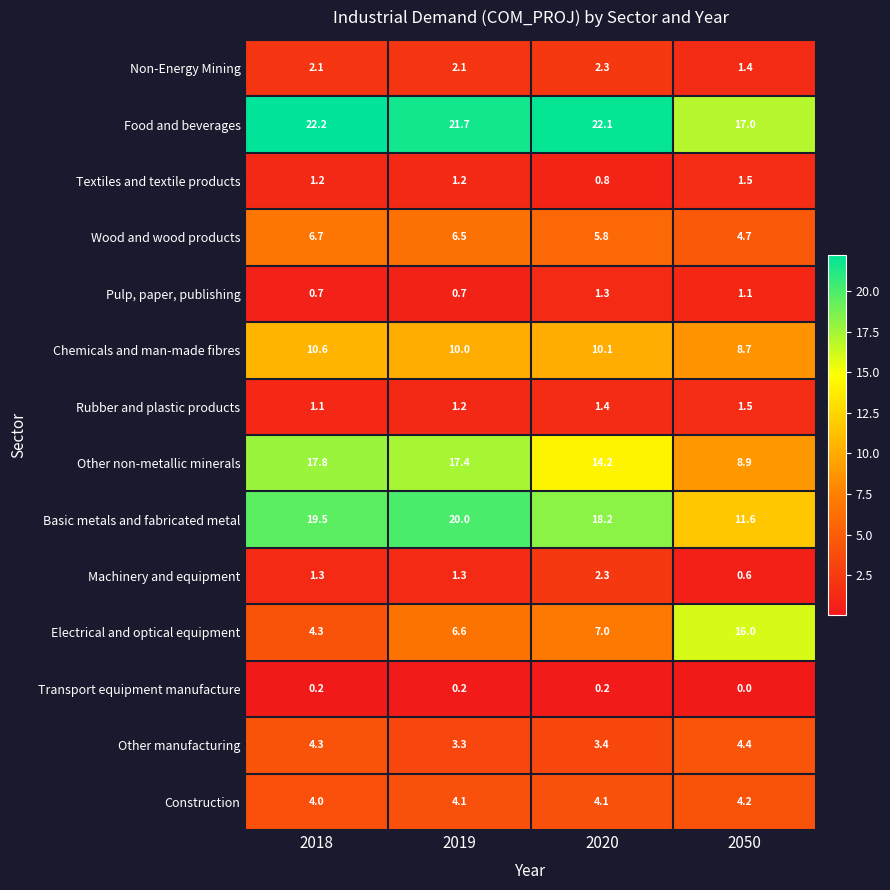

What is the difference between the highest and lowest values at 2050?

17.0